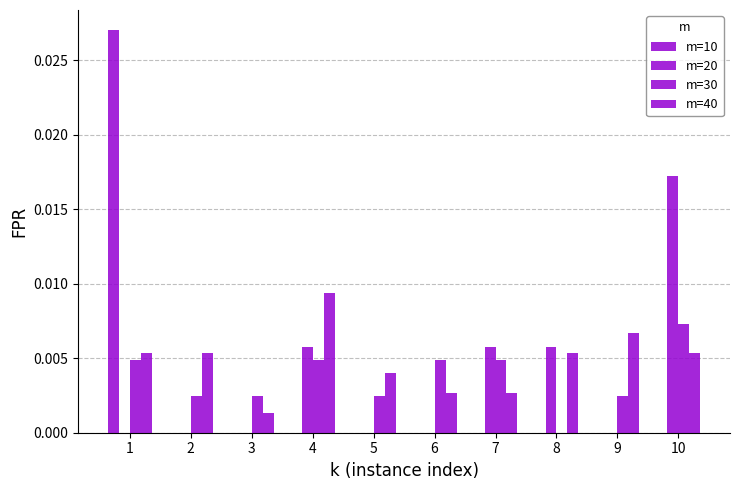

The value of m=10 at 4 is 0.0. True or false?

True